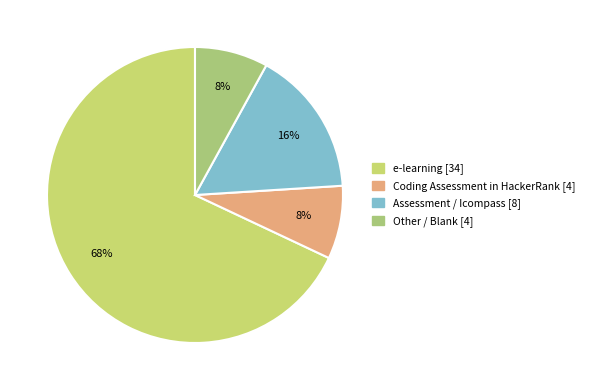

Which slice is the largest?

e-learning